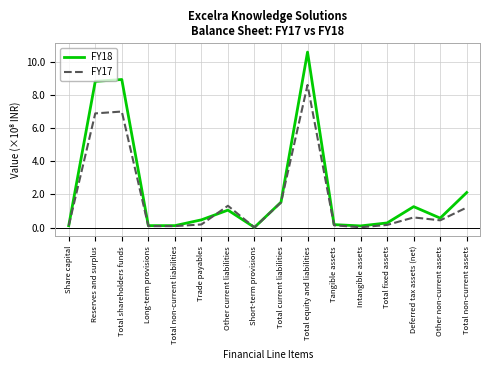

What is the maximum value for FY17?

8.6